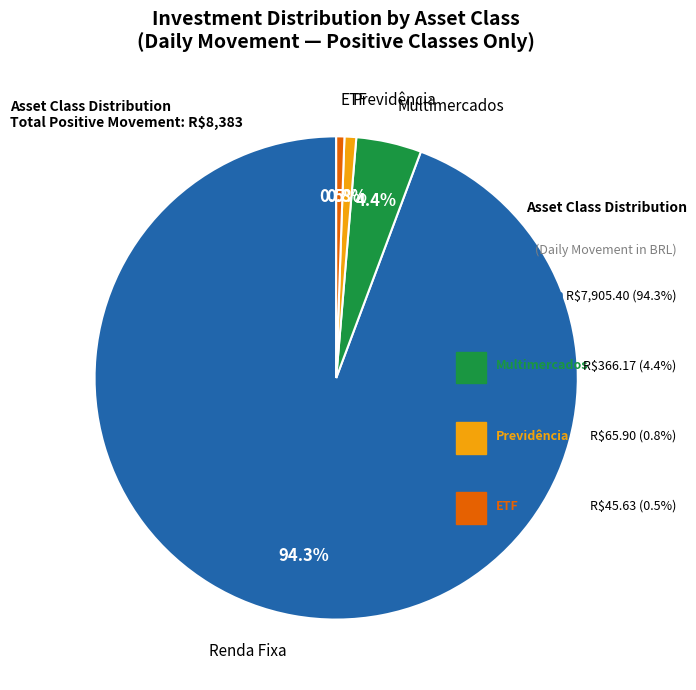

Is there any slice that represents more than half of the pie?

Yes